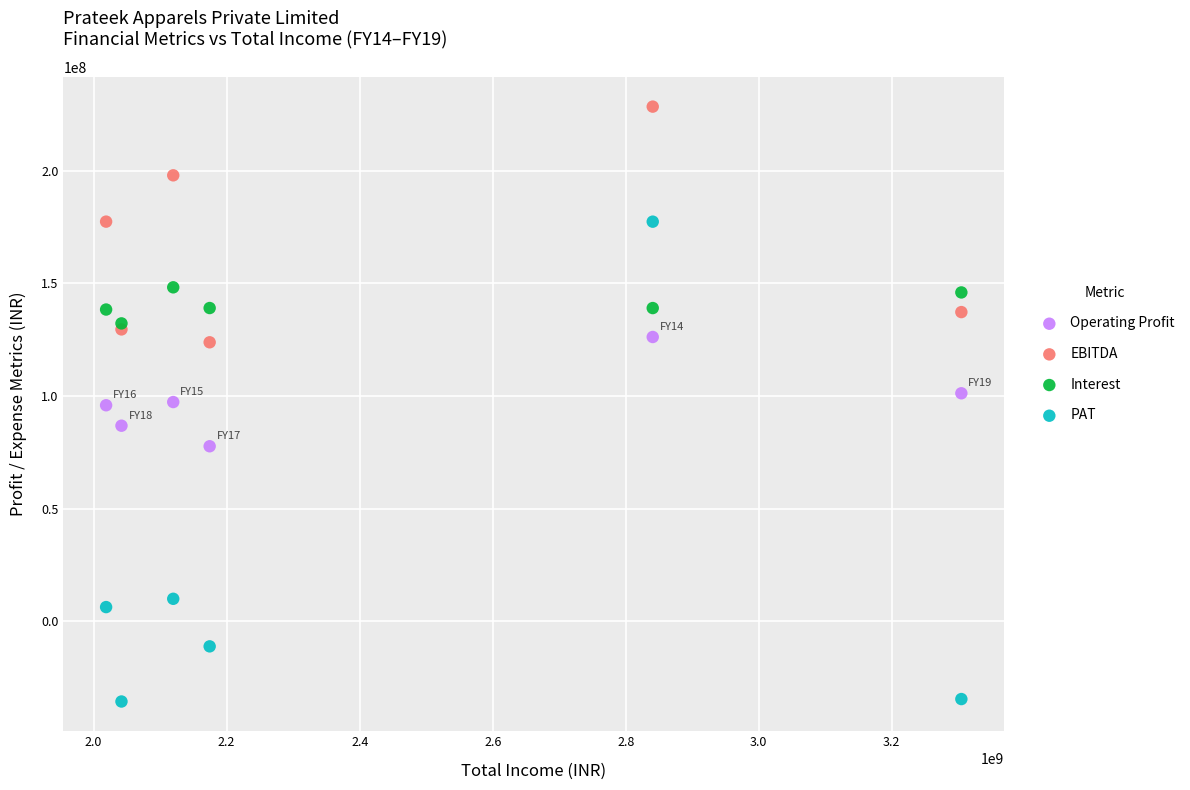

In the PAT series, what Y value is closest to 70934974?

10020897